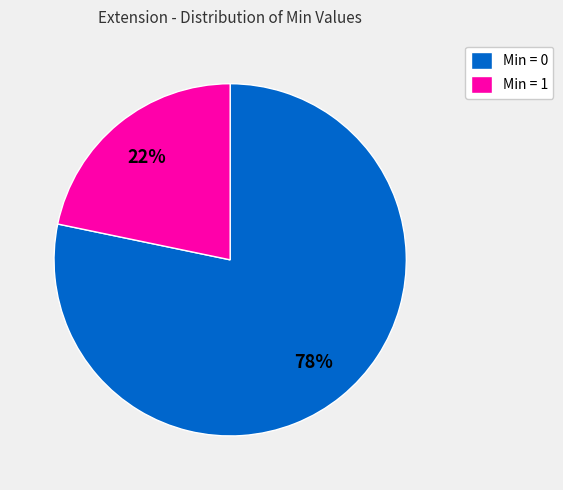

How many slices are in this pie chart?

2